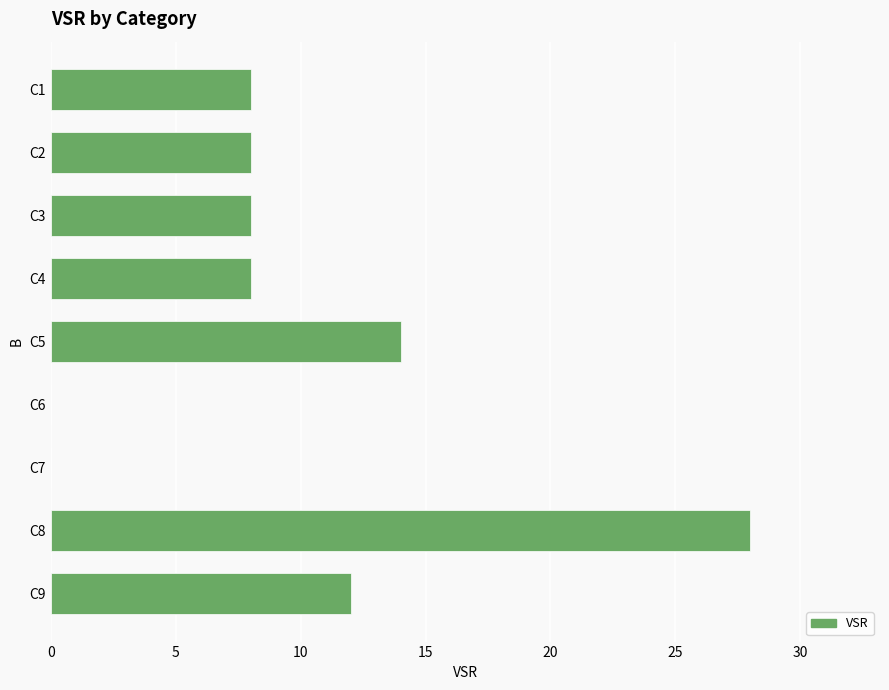

Count the number of data series in this chart.

1